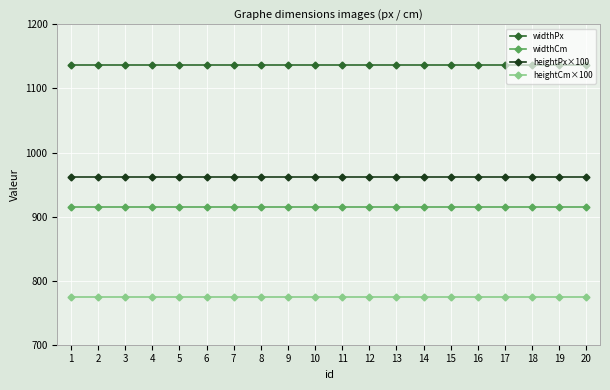

True or false: widthCm and heightPx×100 cross at least once.

False